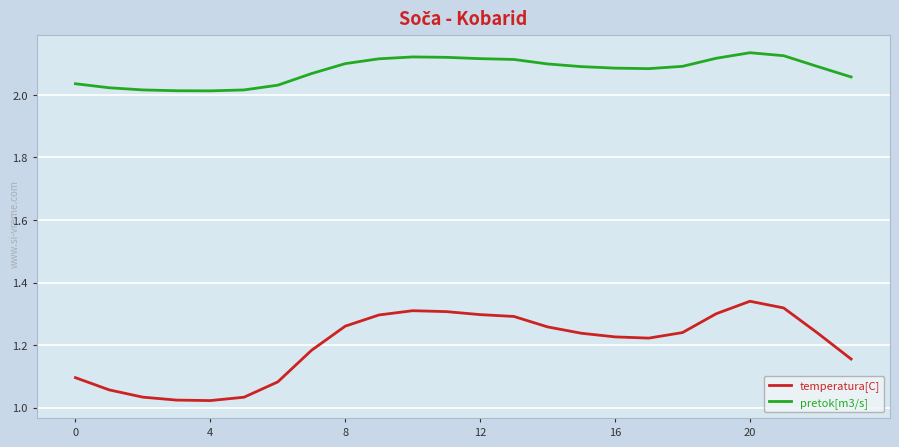

List the series in order of their peak value, highest first.

pretok[m3/s], temperatura[C]